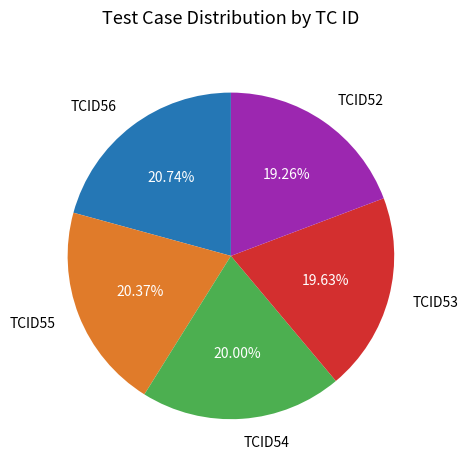

What is the ratio of the value at TCID56 to the value at TCID53?

1.1